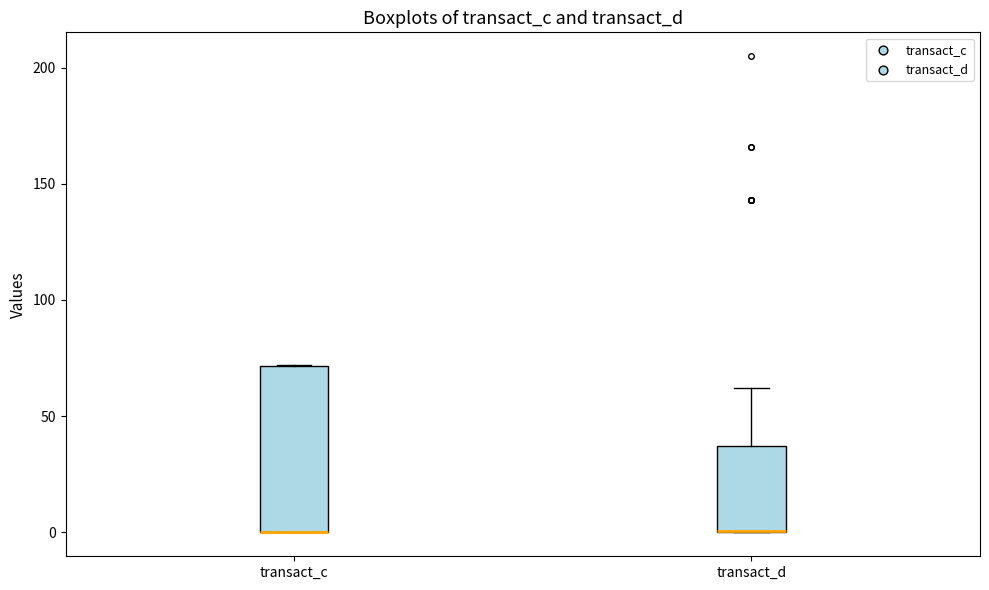

Which box is the tallest, from its lower edge to its upper edge?

transact_c